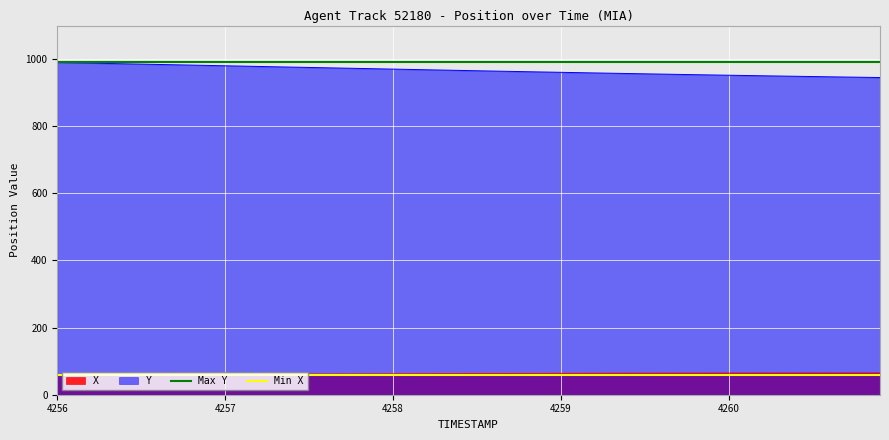

How many lines are shown in the chart?

2